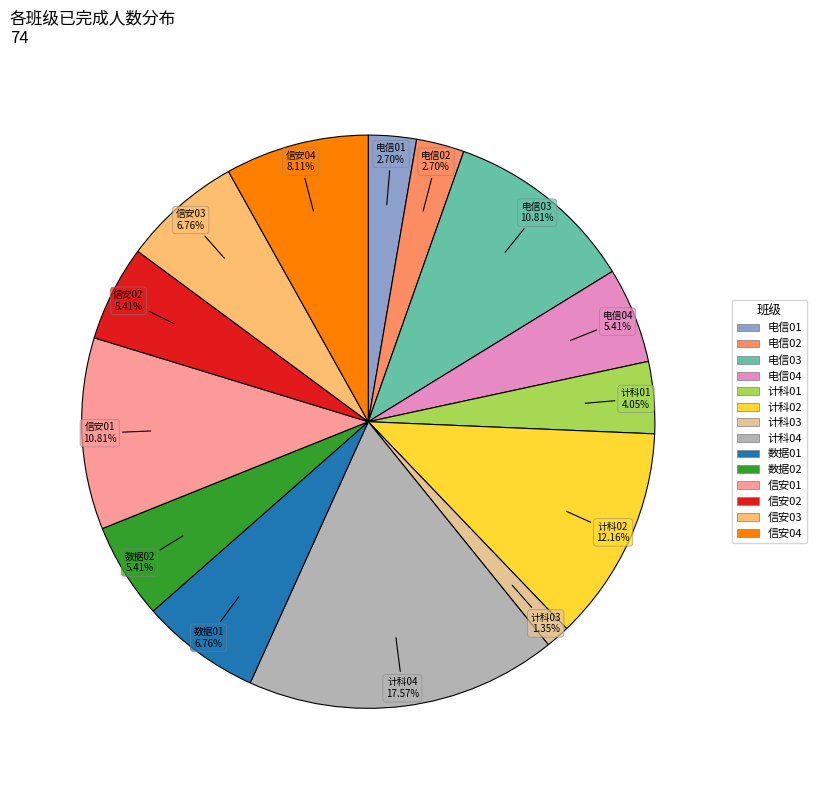

How many slices are in this pie chart?

14